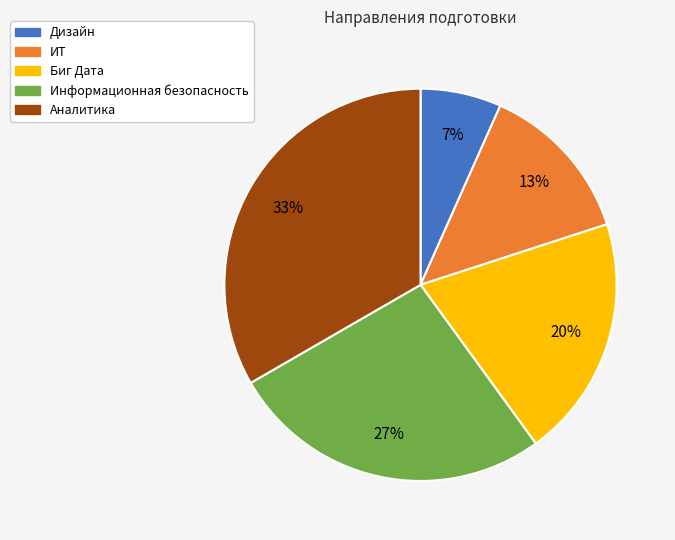

What is the smallest slice in the pie chart?

Дизайн